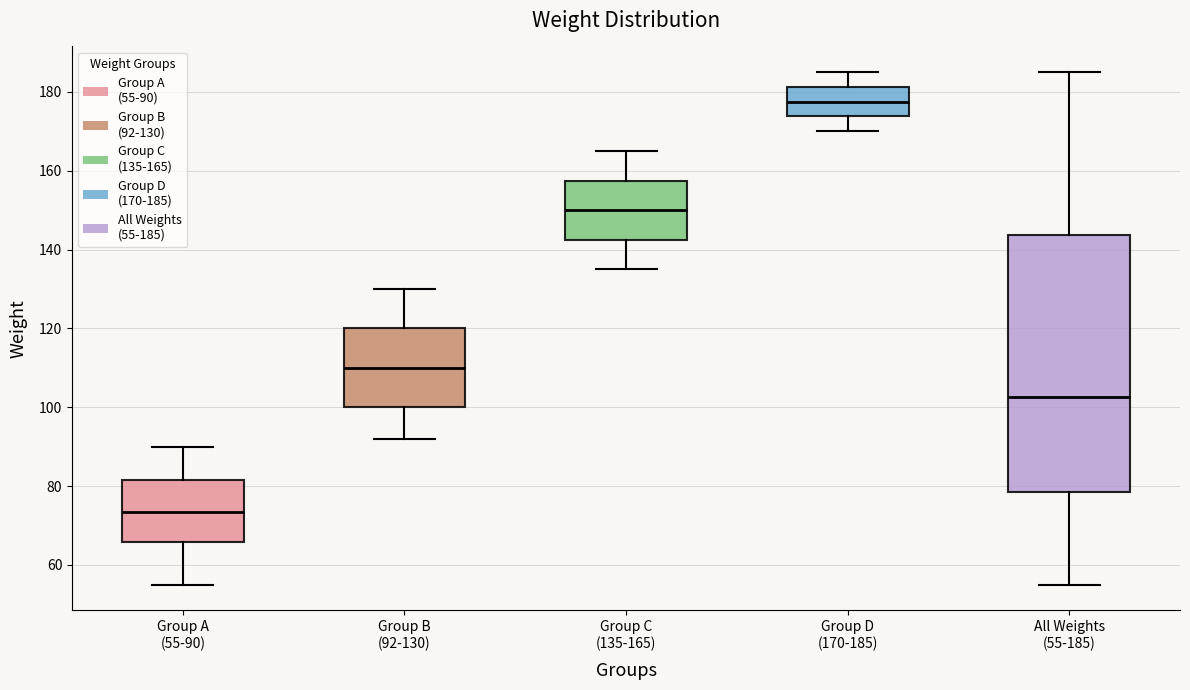

Where does the lower whisker of the box for Group A (55-90) end on the y-axis? The values are not printed on the chart, so give them approximately, as read against the axis.

56